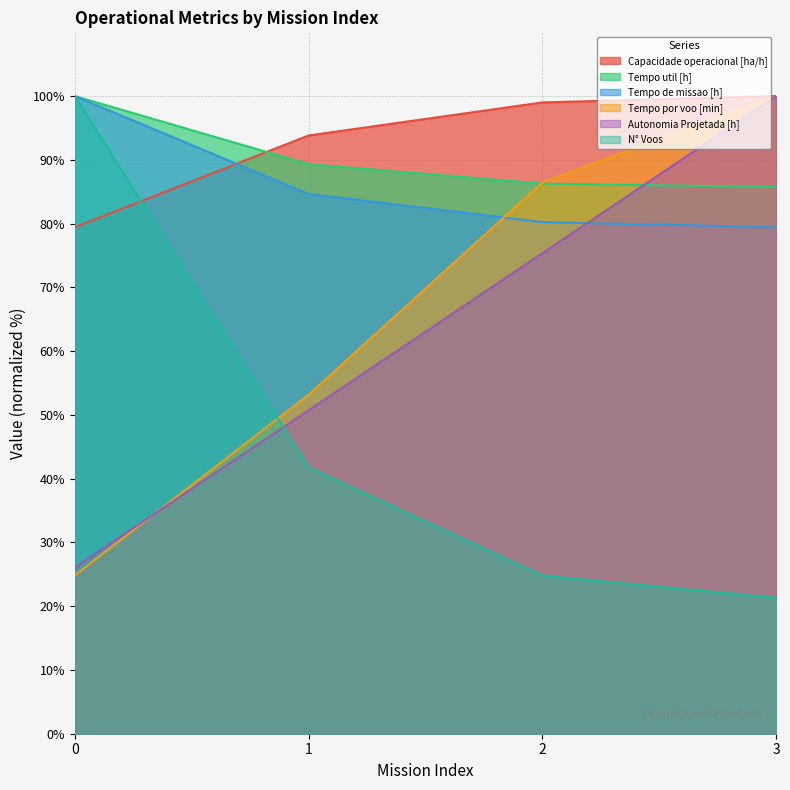

What is the average value of the Autonomia Projetada [h] series?

63.0